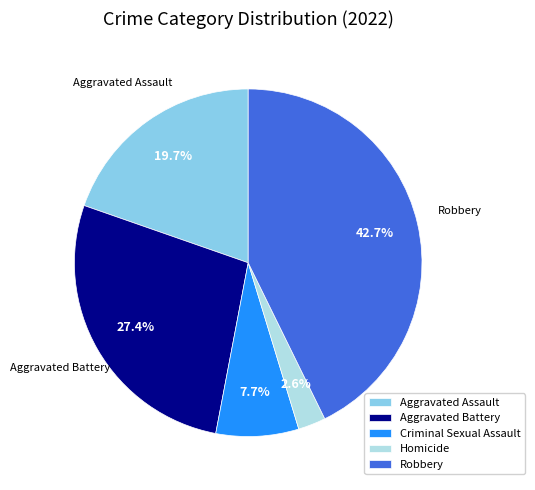

Between Aggravated Assault and Robbery, which is larger?

Robbery